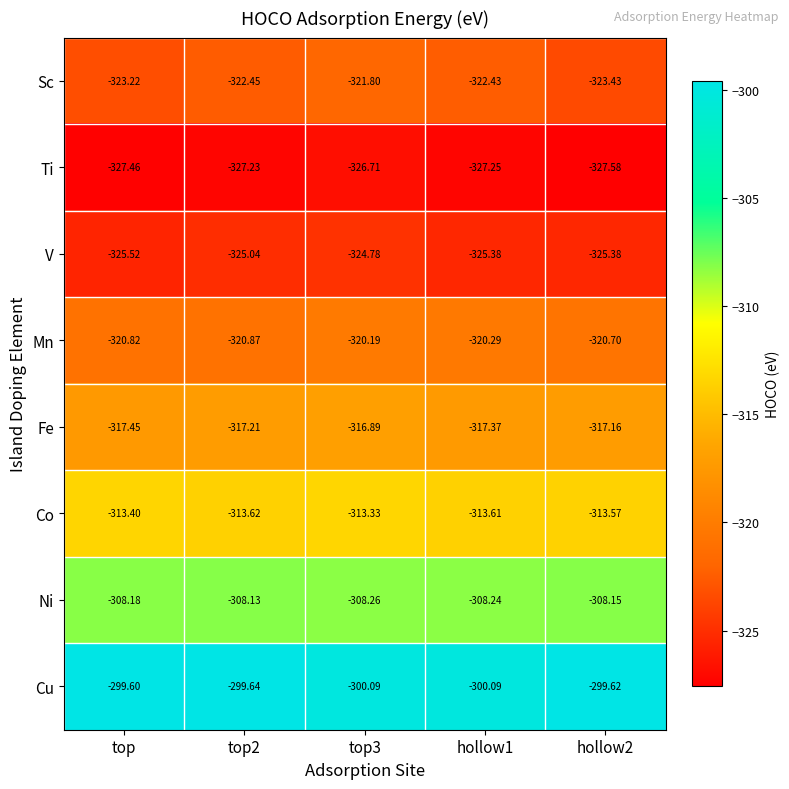

Which series has the widest spread of values?

Sc